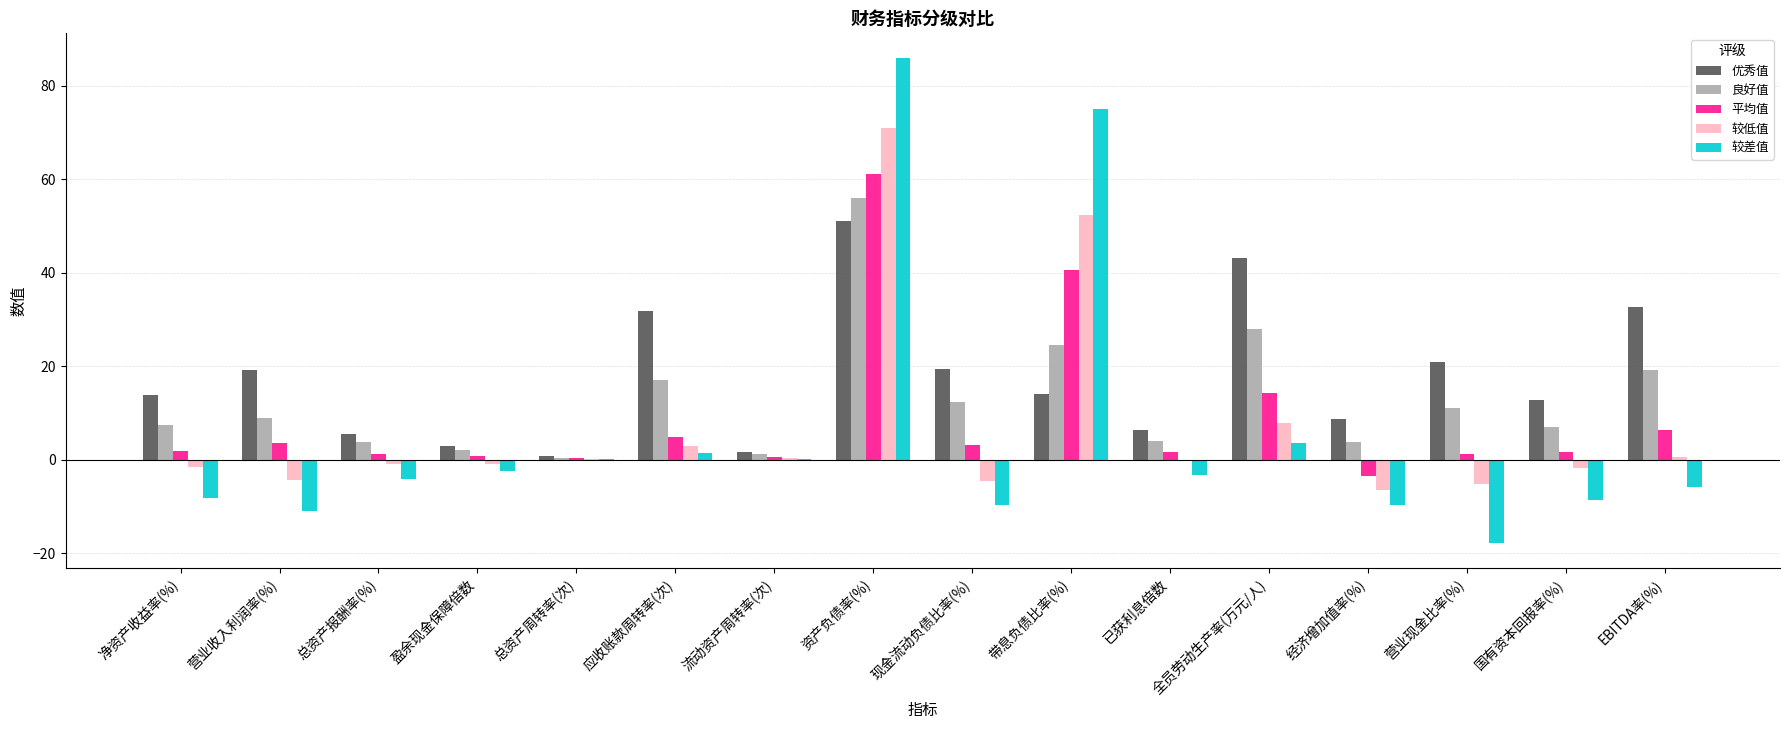

What is the total value across all series at 资产负债率(%)?

325.0